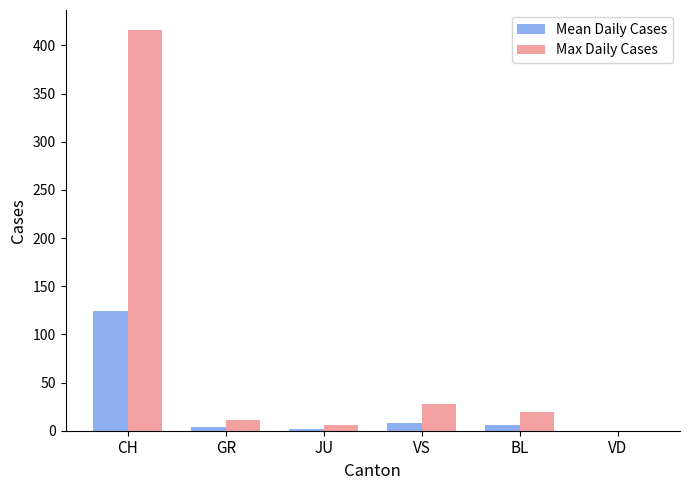

What is the sum of all Max Daily Cases values?

480.0